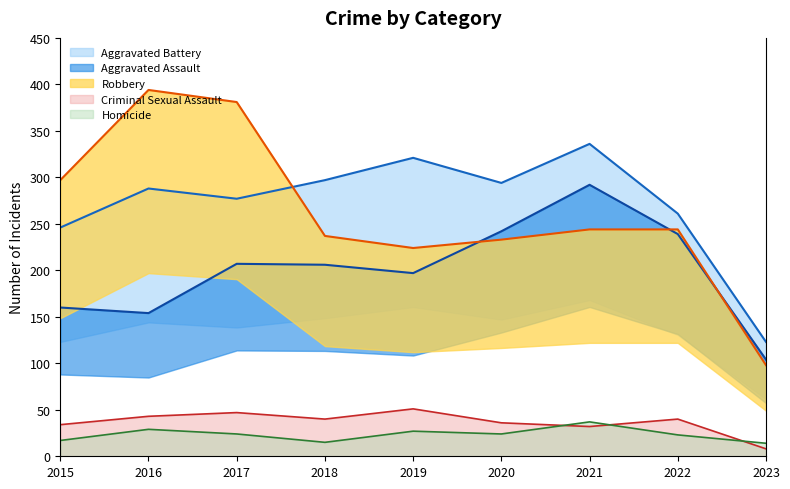

What are all the series names shown in the legend?

Aggravated Assault, Aggravated Battery, Criminal Sexual Assault, Homicide, Robbery